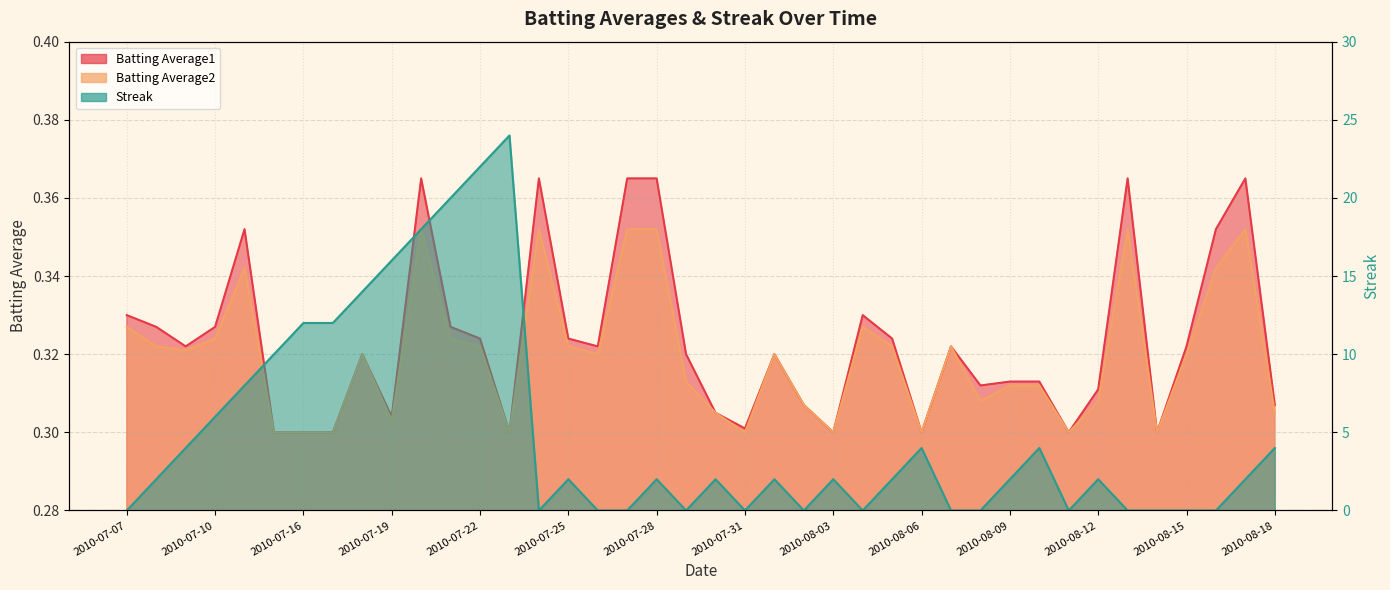

Between 2010-08-05 and 2010-08-02, which is larger?

2010-08-05